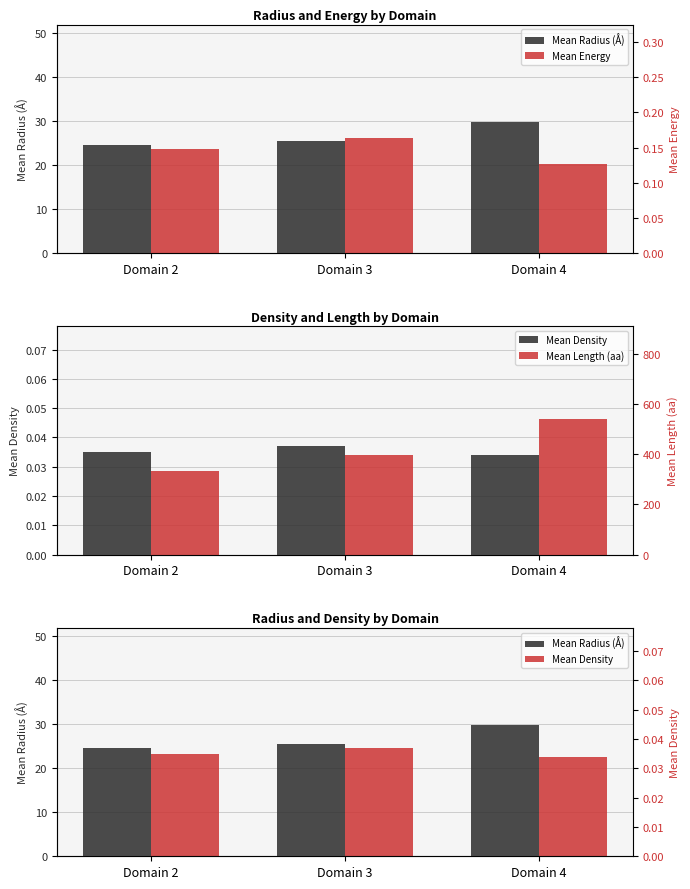

True or false: Mean Length (aa) has a value of 853.6 at Domain 4.

False